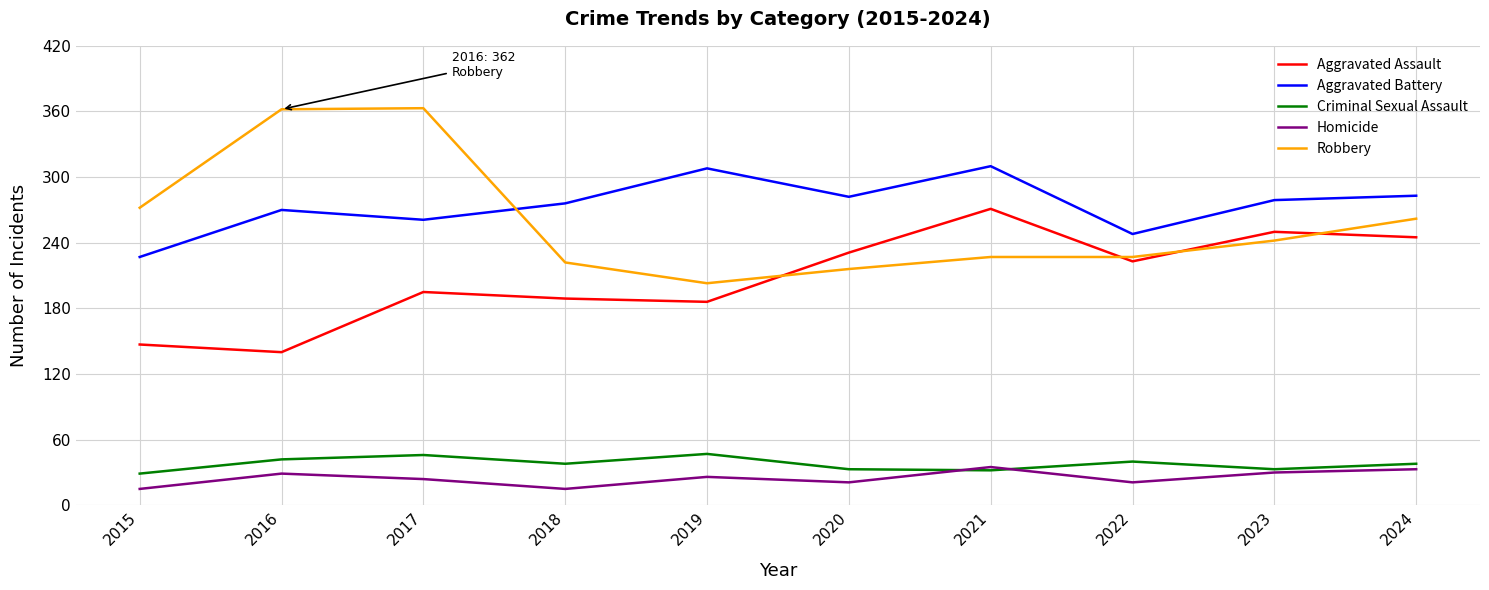

Between 2019 and 2023, which series saw the biggest shift?

Aggravated Assault